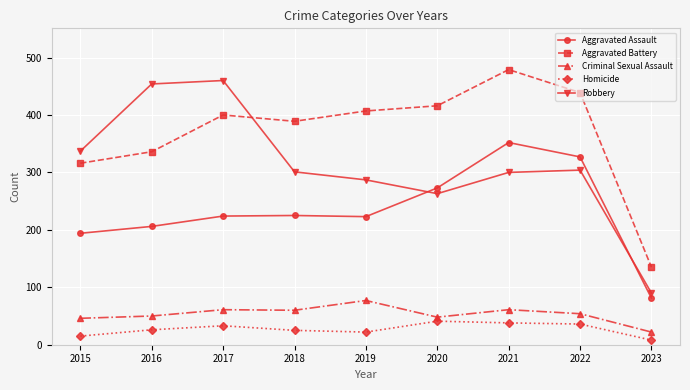

How many distinct data groups are displayed?

5